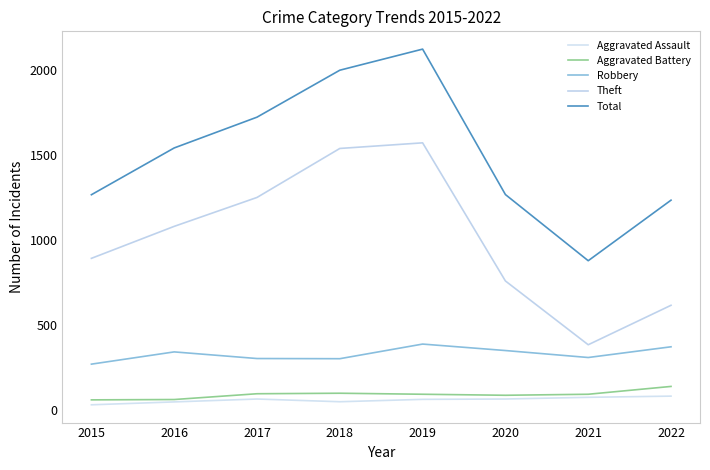

What is the value of the Total point at the 4th from the left?

1998